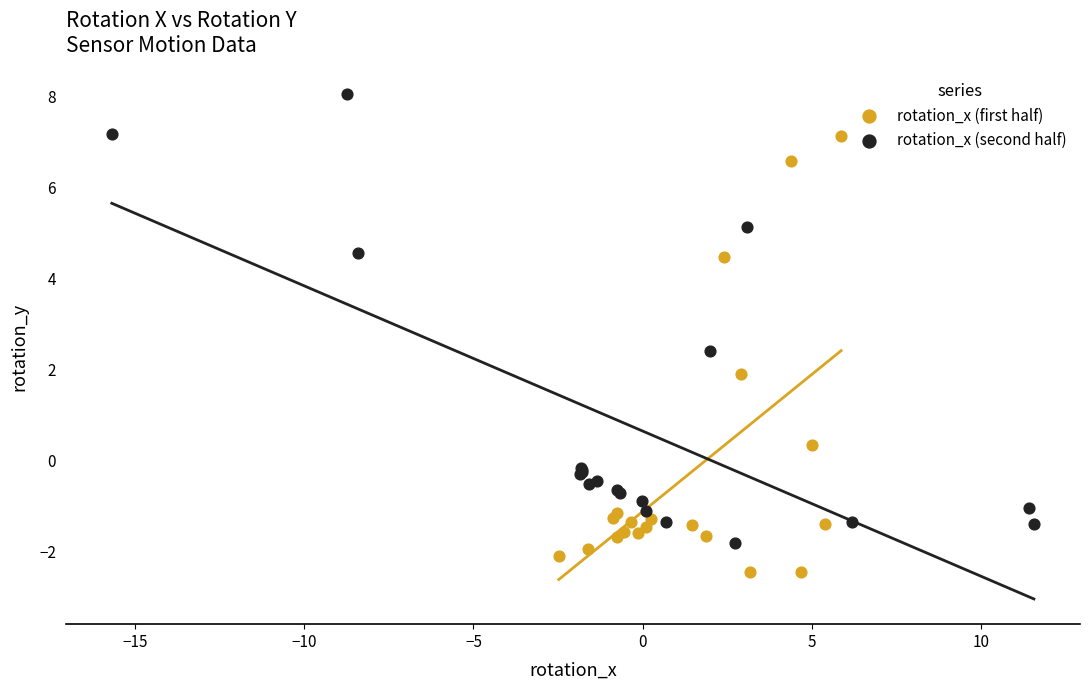

Which series reaches the minimum Y coordinate?

rotation_x (first half)